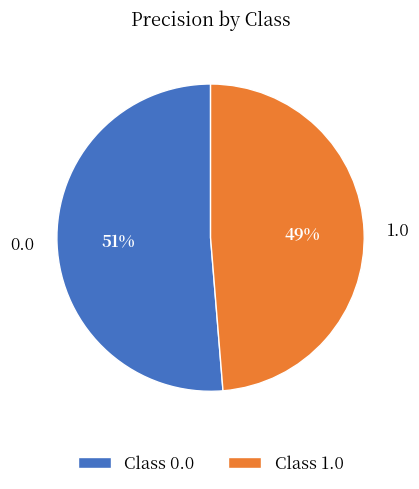

To the nearest percent, what is the combined percentage of 1.0 and 0.0?

100%